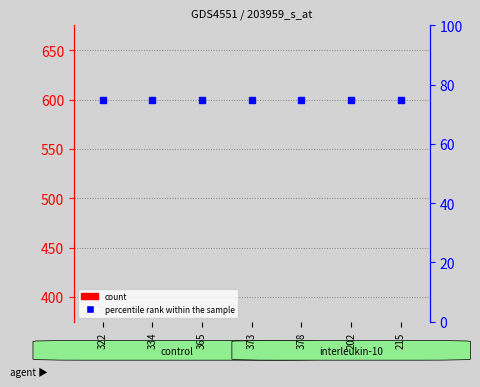

Where is percentile rank within the sample nearest to the value 75?

322